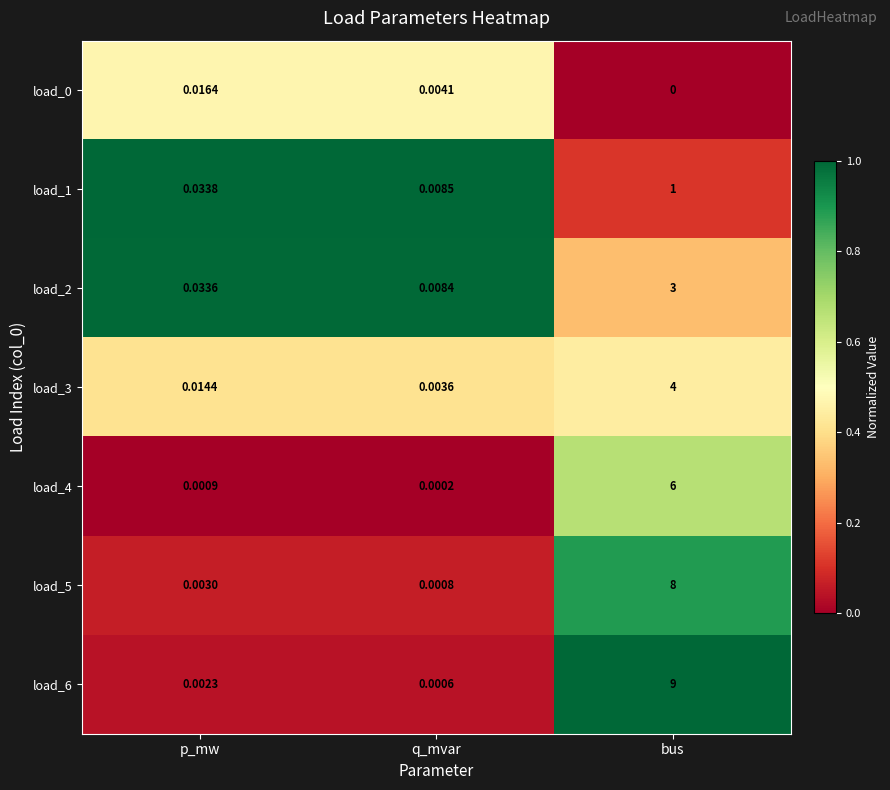

At which category is the sum across all series the highest?

bus